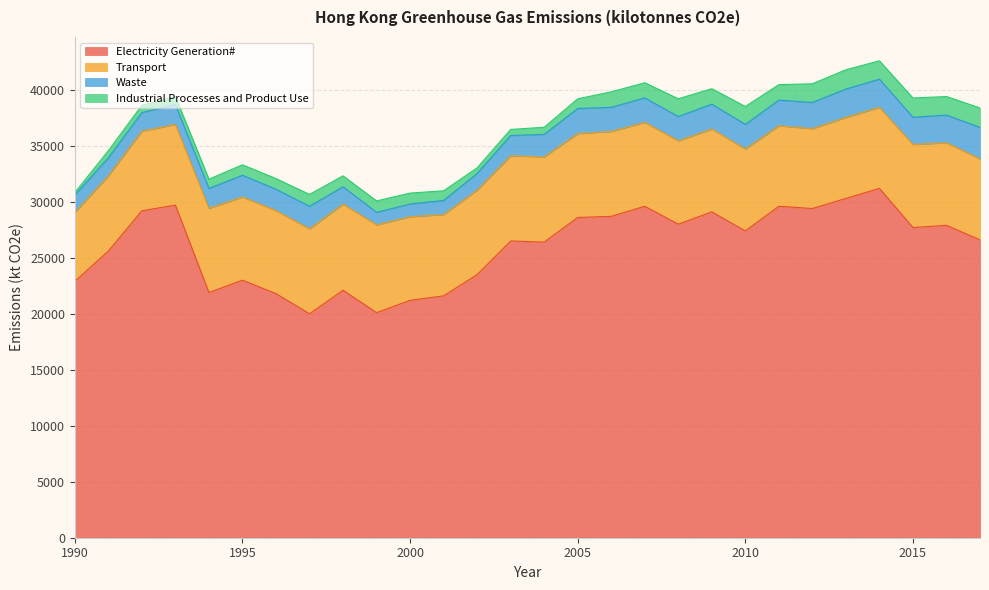

Between 2002 and 2006, which series saw the biggest shift?

Electricity Generation#